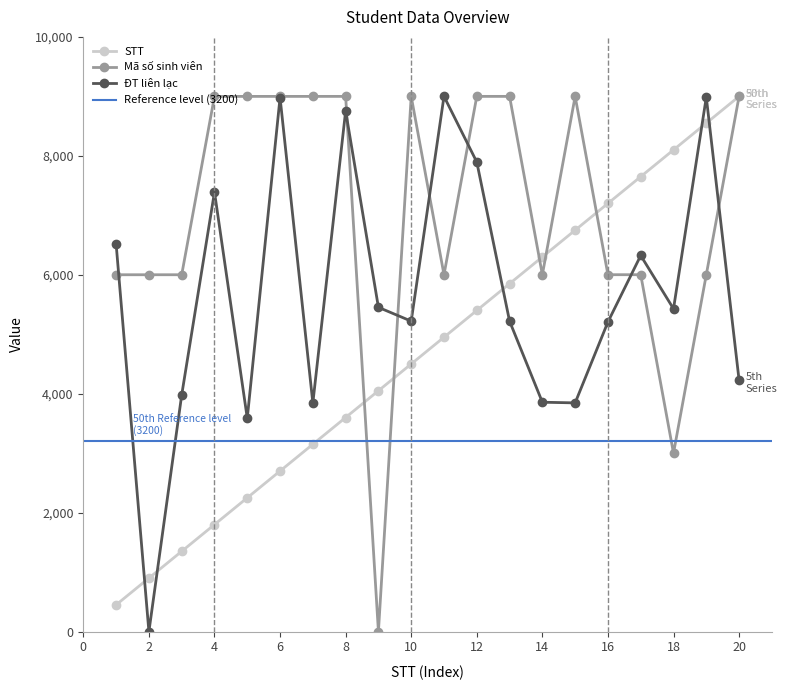

How many times do ĐT liên lạc (scaled) and Mã số sinh viên (scaled) cross each other?

7